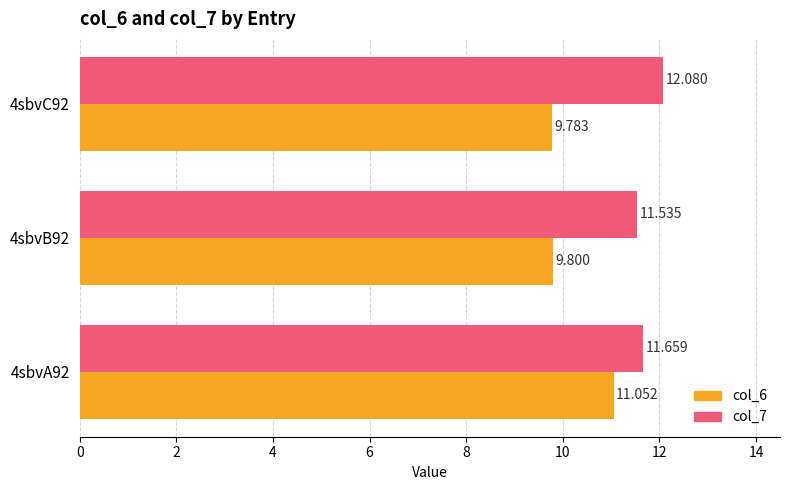

Is the value of col_7 at 4sbvC92 greater than the value of col_6 at 4sbvC92?

Yes